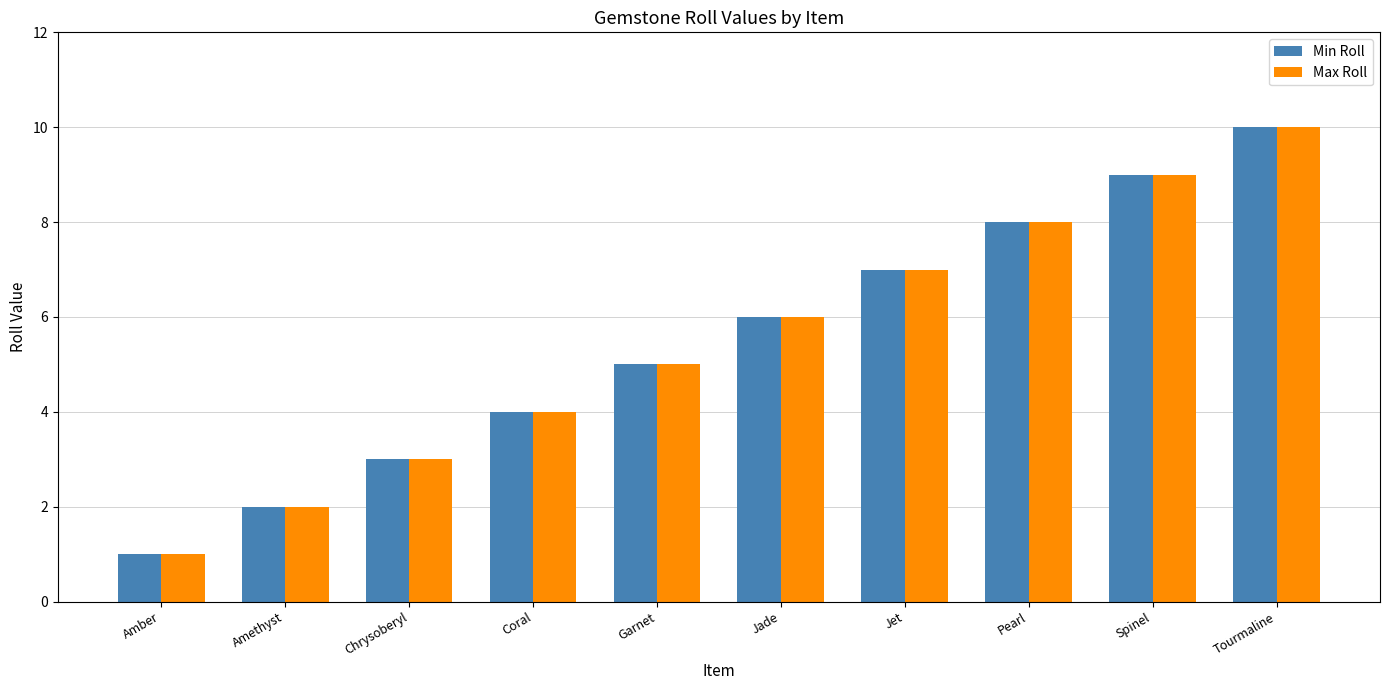

At which label does Max Roll reach its peak?

Tourmaline